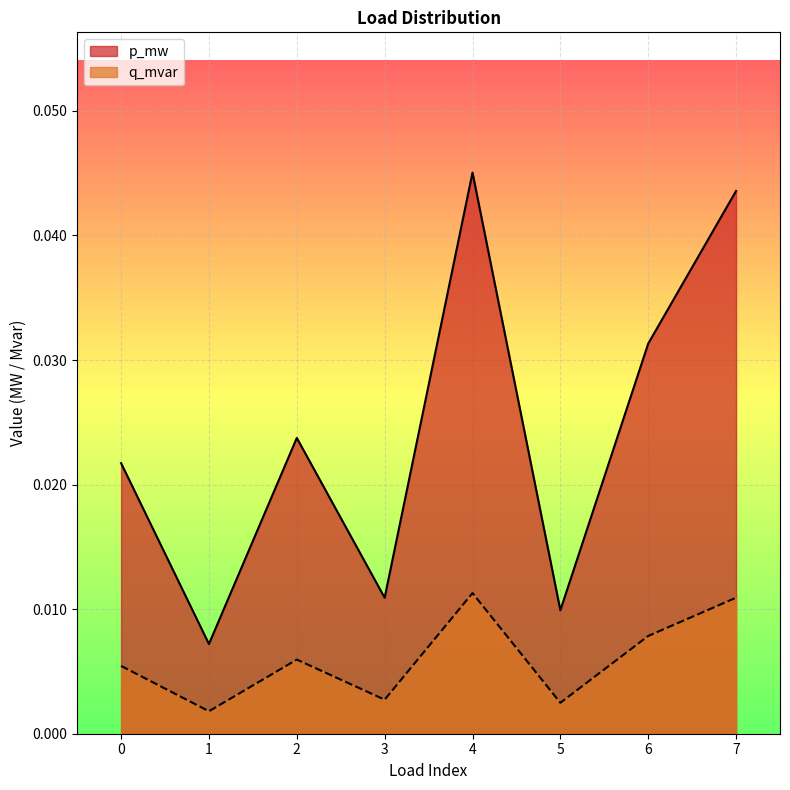

True or false: p_mw and q_mvar intersect in this chart.

False